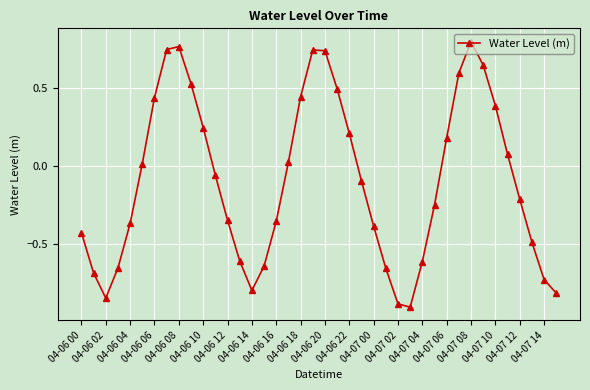

What is the sum of all values?

-3.8